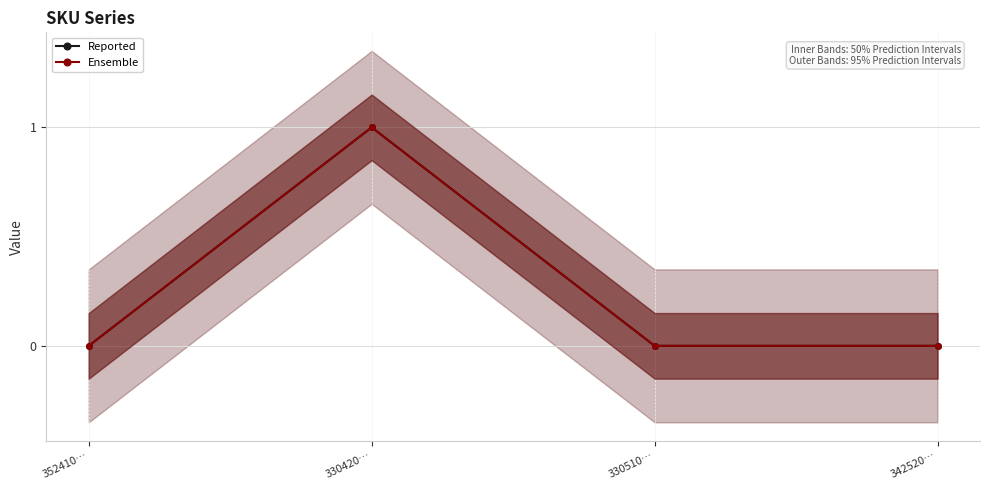

Reading right to left, extract all data points from this chart.

Reported: 0	0	1	0
Ensemble: 0	0	1	0